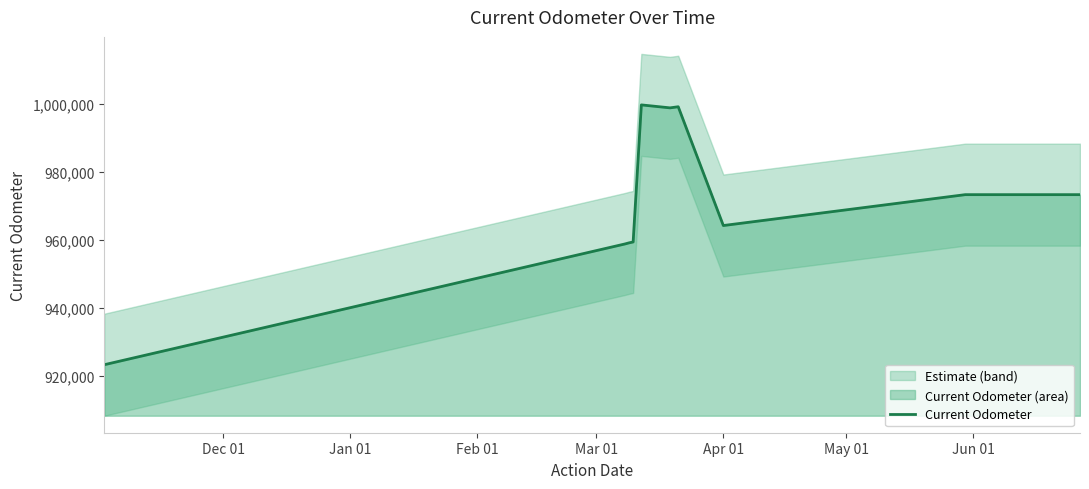

What is the greatest value displayed?

999651